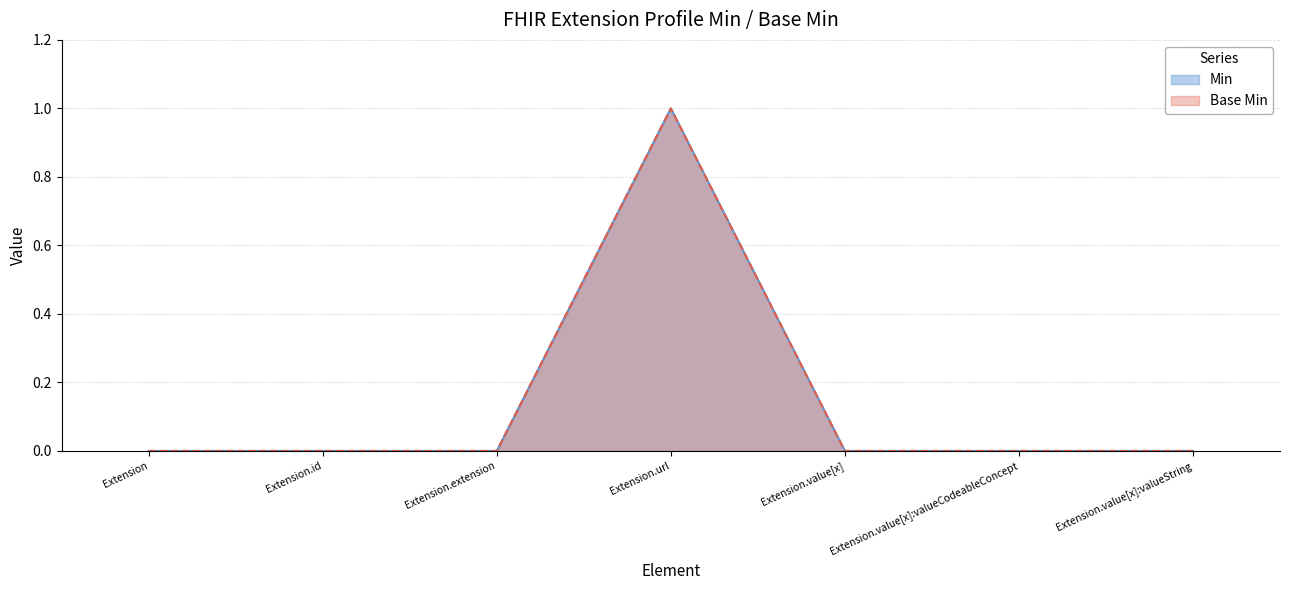

Does the chart have visible grid lines?

Yes